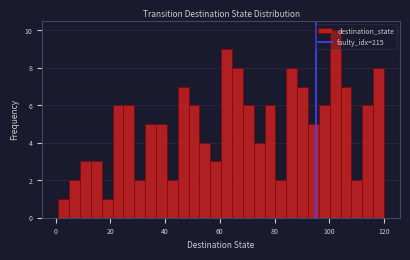

Read against the x-axis, roughly where is the centre of the tallest bar?

102